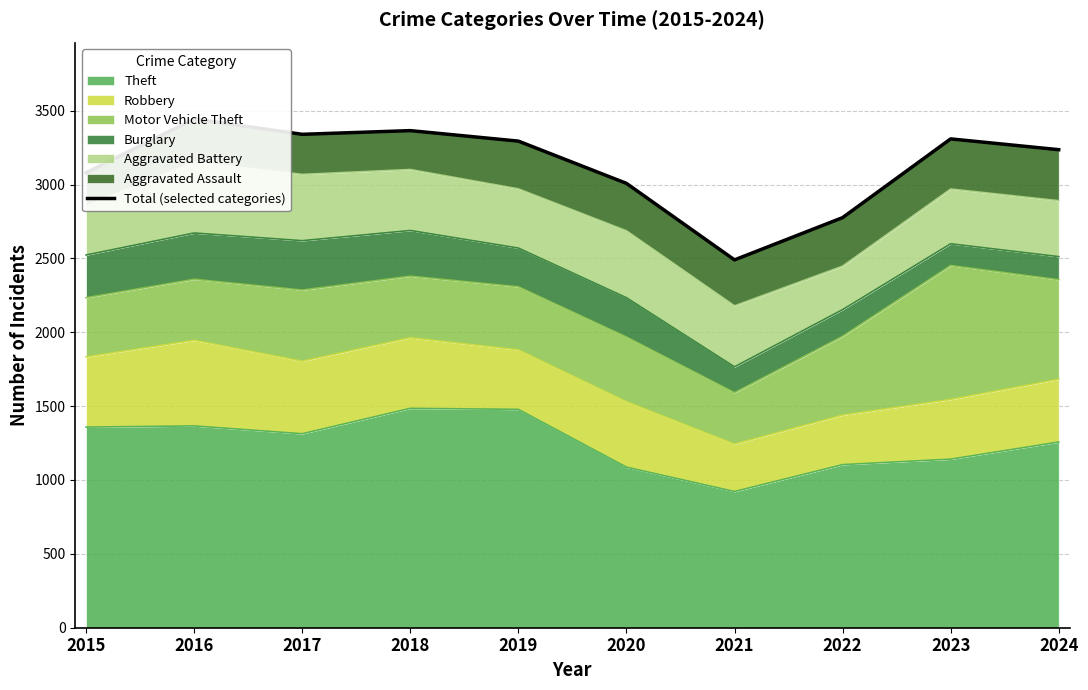

Is it true that the value at 2021 is 4001?

False